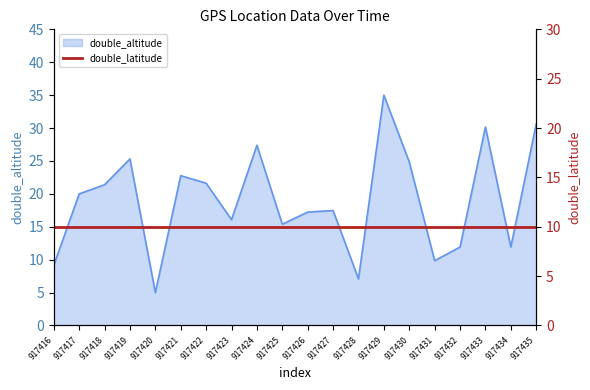

Does the chart have visible grid lines?

No